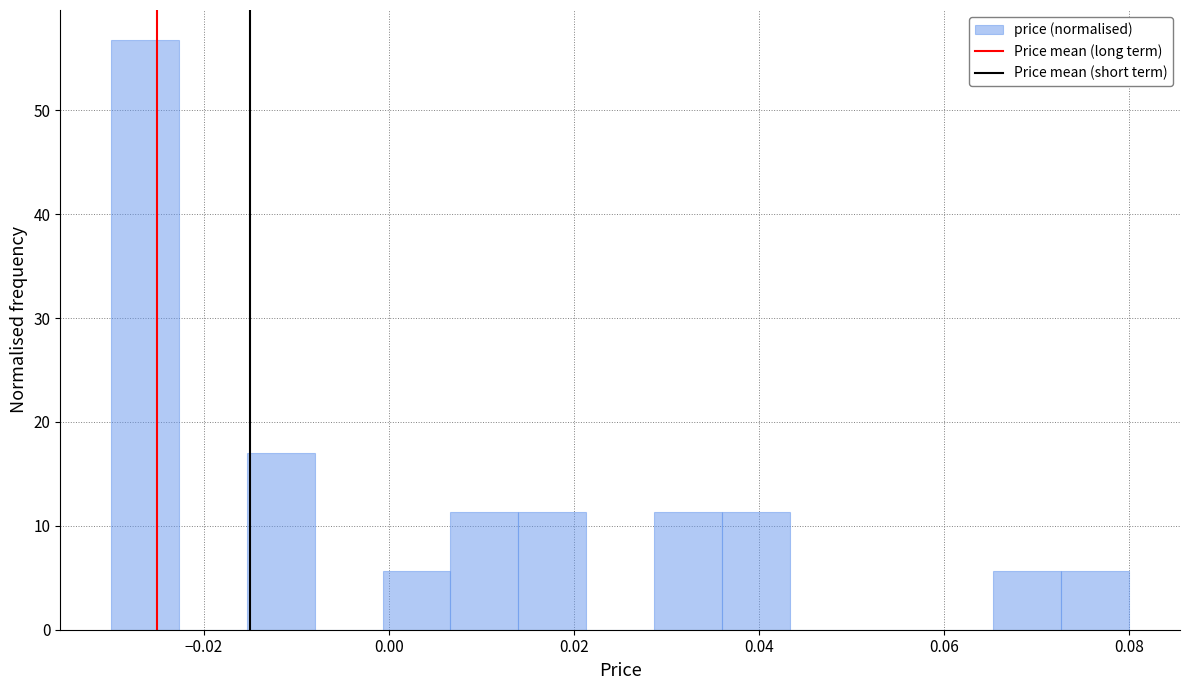

Read against the x-axis, roughly where is the centre of the tallest bar?

-0.026